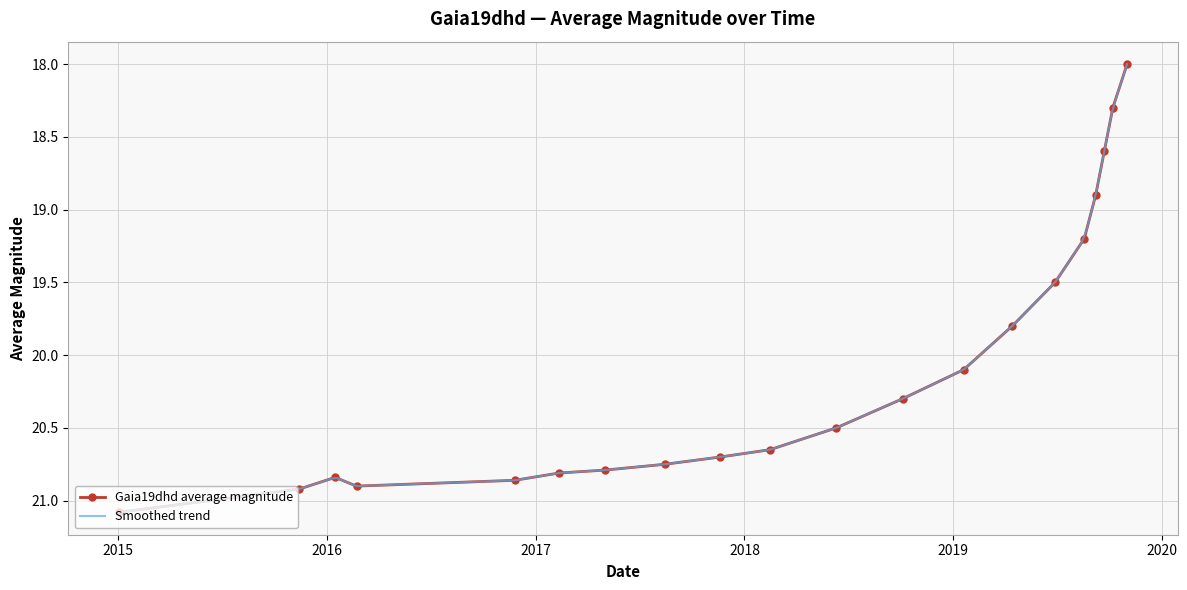

What is the value of the 13th point from the left?

20.1